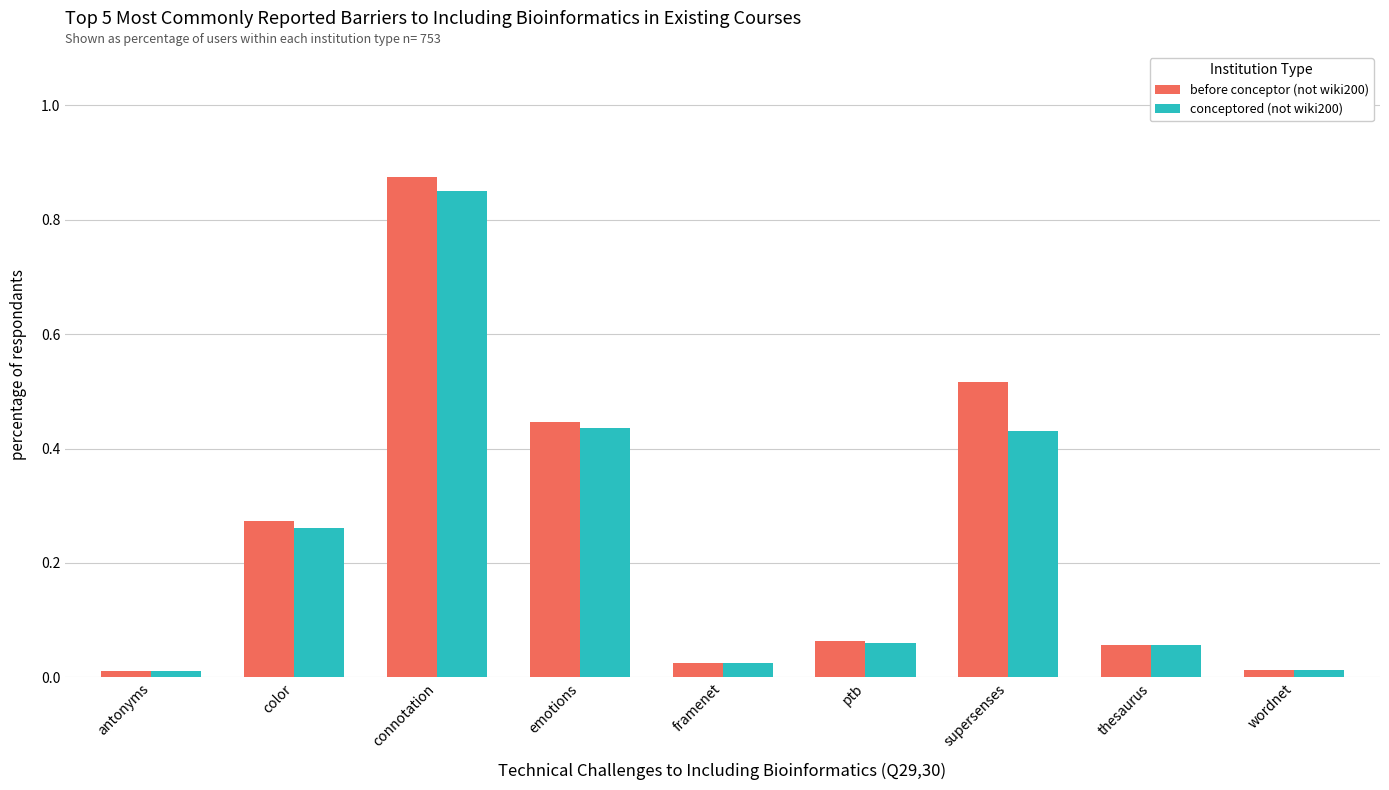

What are all the series names shown in the legend?

before conceptor (not wiki200), conceptored (not wiki200)